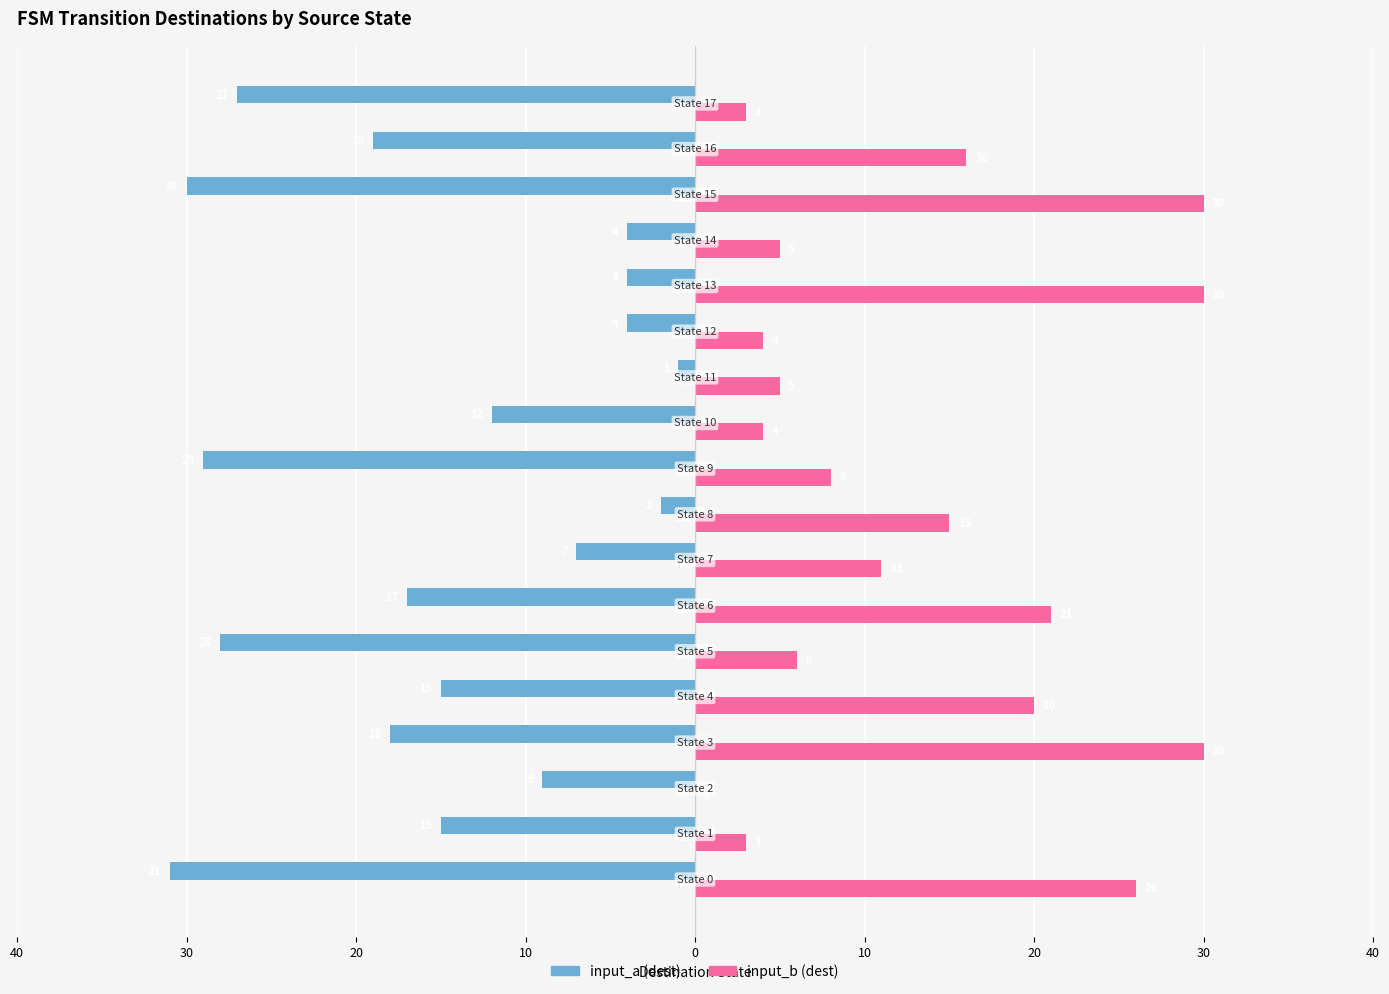

What are all the series names shown in the legend?

input_a (dest), input_b (dest)